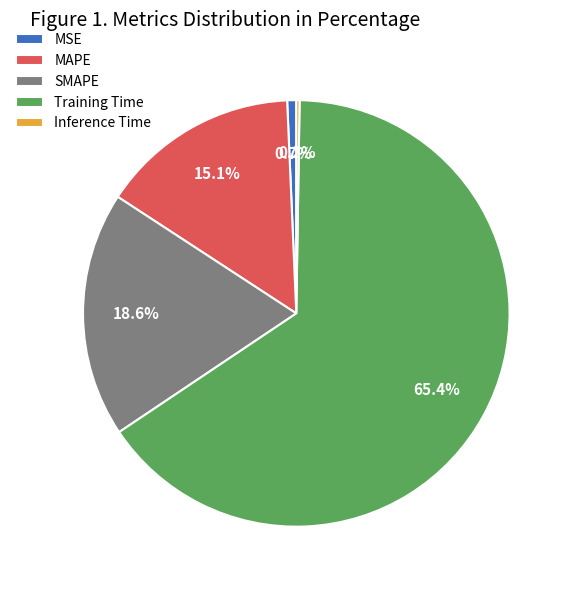

The MAPE slice represents 15% of the pie. True or false?

True